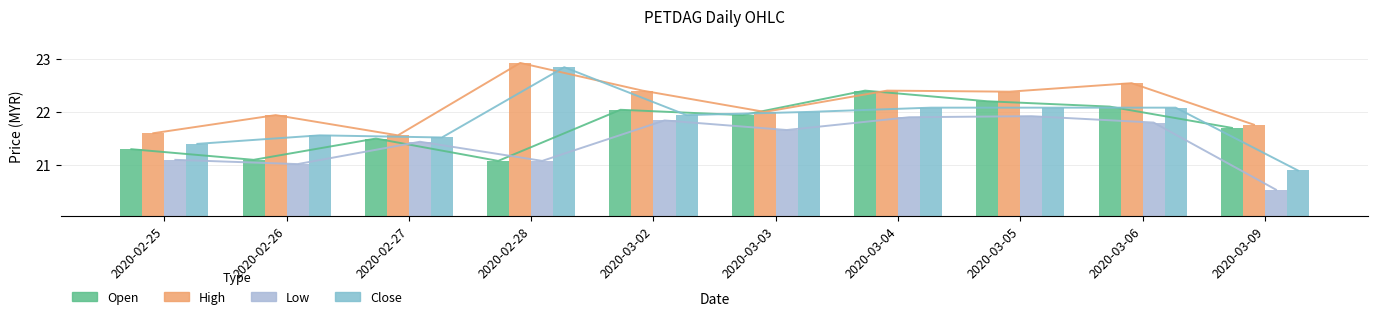

What are all the series names shown in the legend?

open, high, low, close